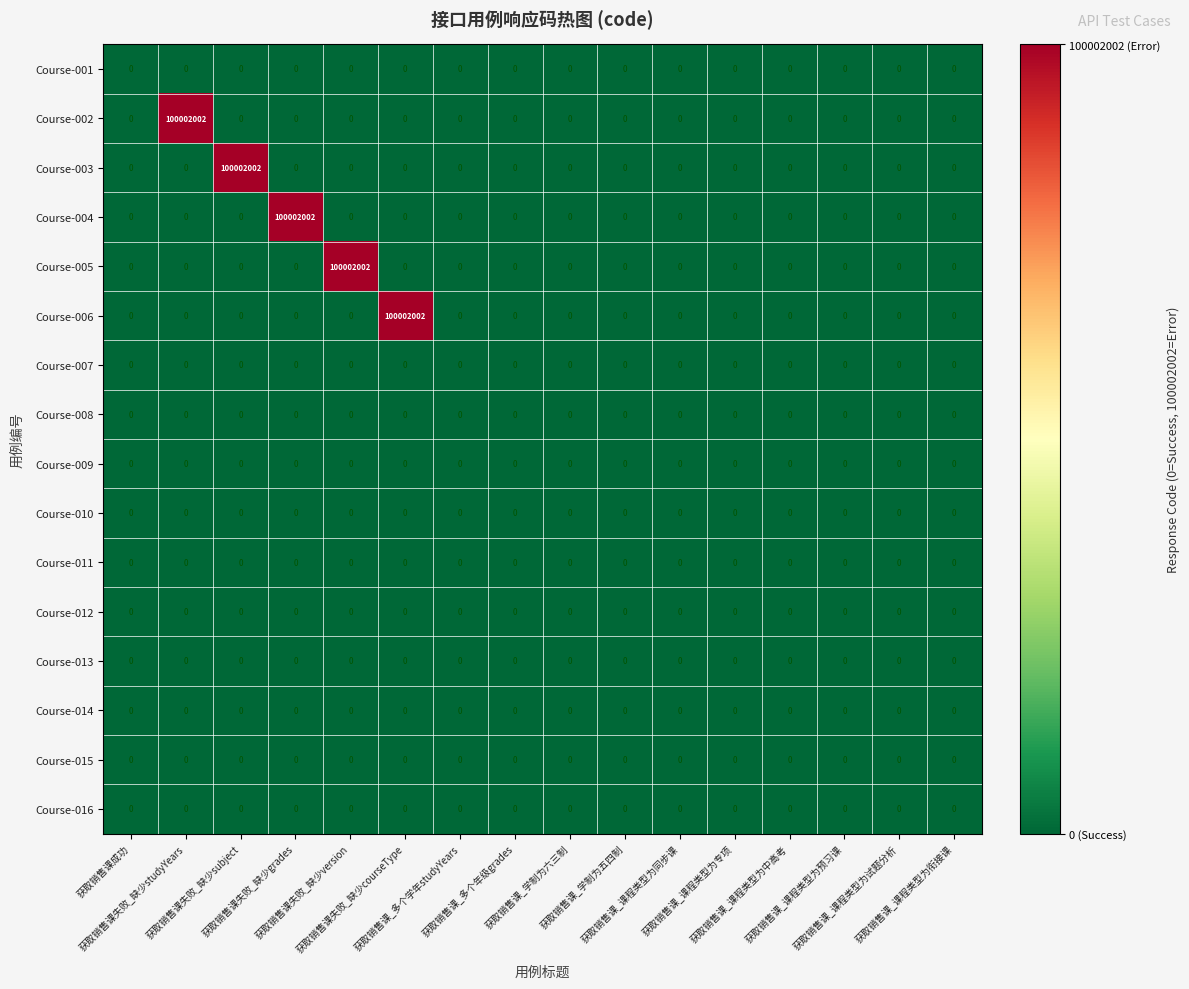

What is the highest value of the Course-005 series?

100002002